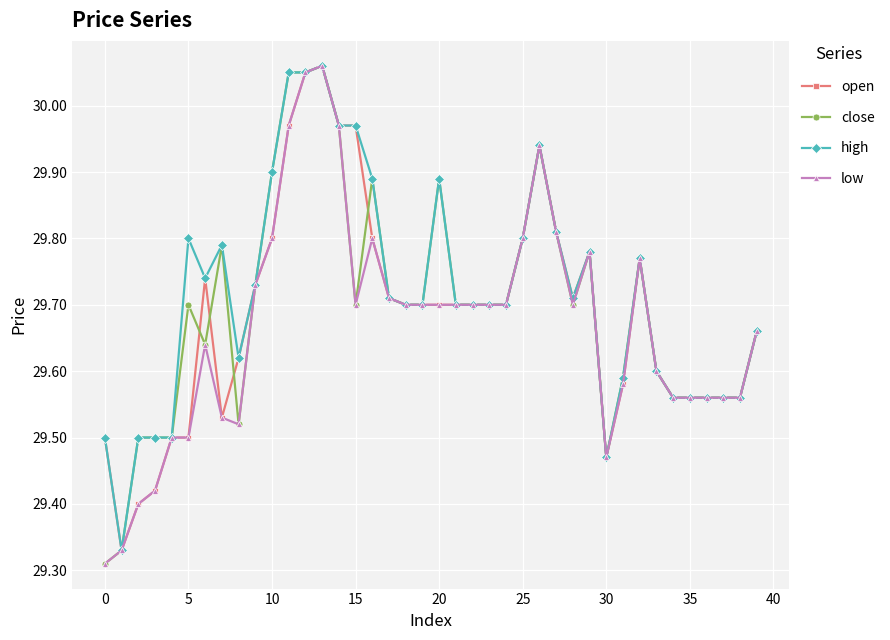

At how many categories does at least one series exceed 29?

40